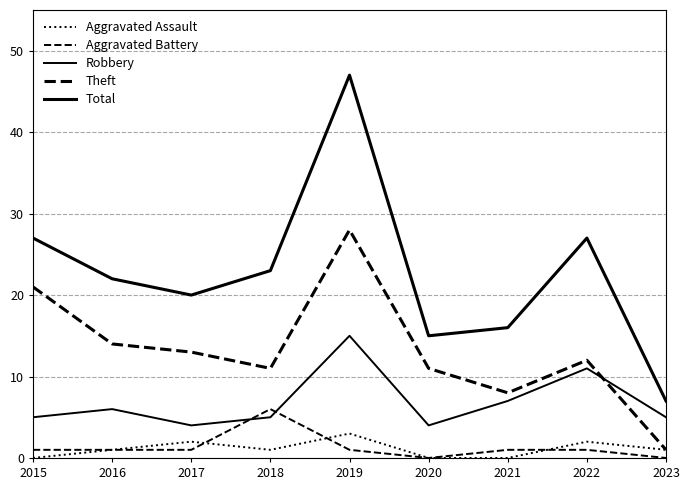

Does the chart display data point markers on the line(s)?

No